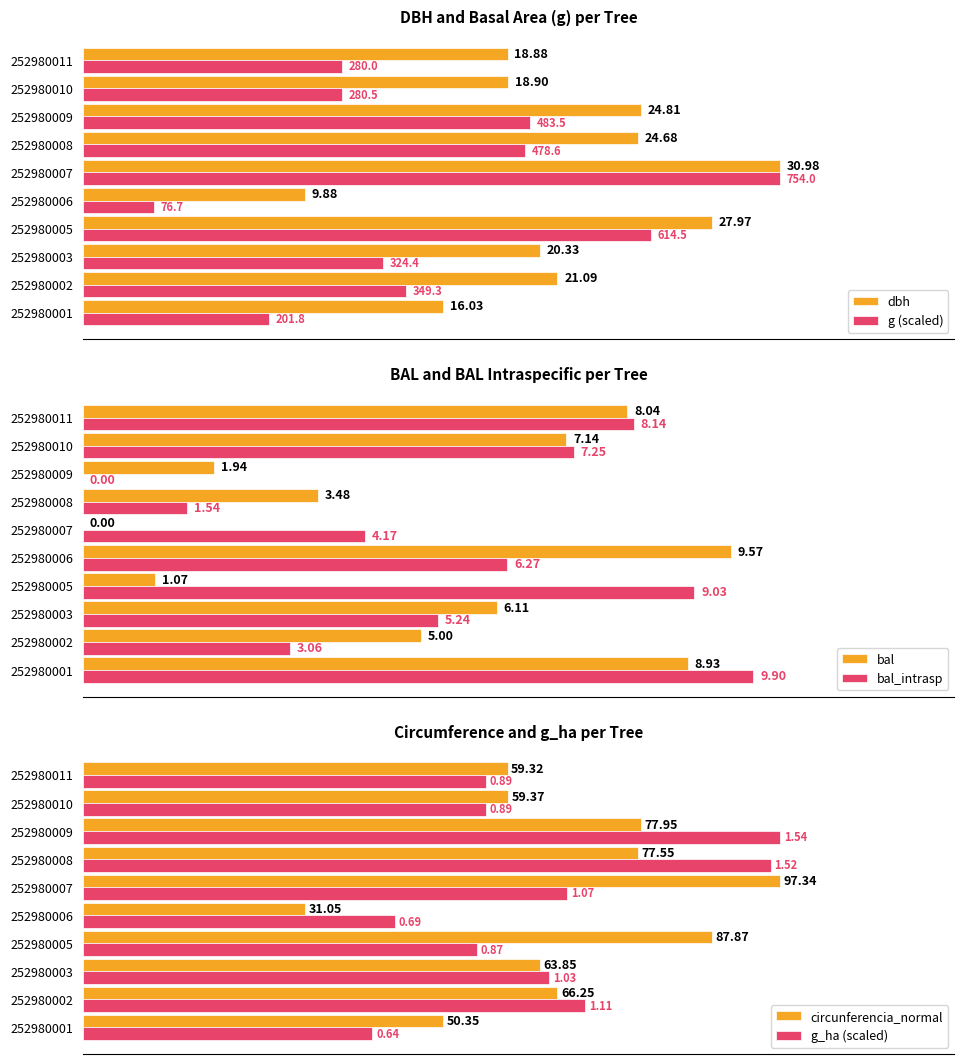

List the series in order of their peak value, highest first.

circunferencia_normal, g_ha (scaled), dbh, g (scaled), bal_intrasp, bal